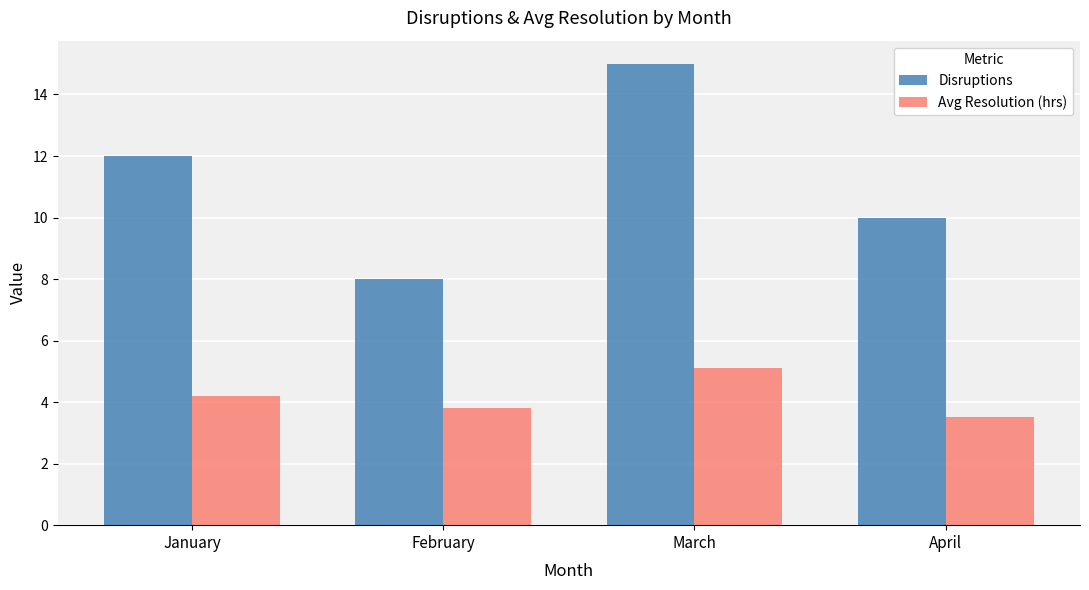

What is the difference between the Disruptions values at February and March?

7.0